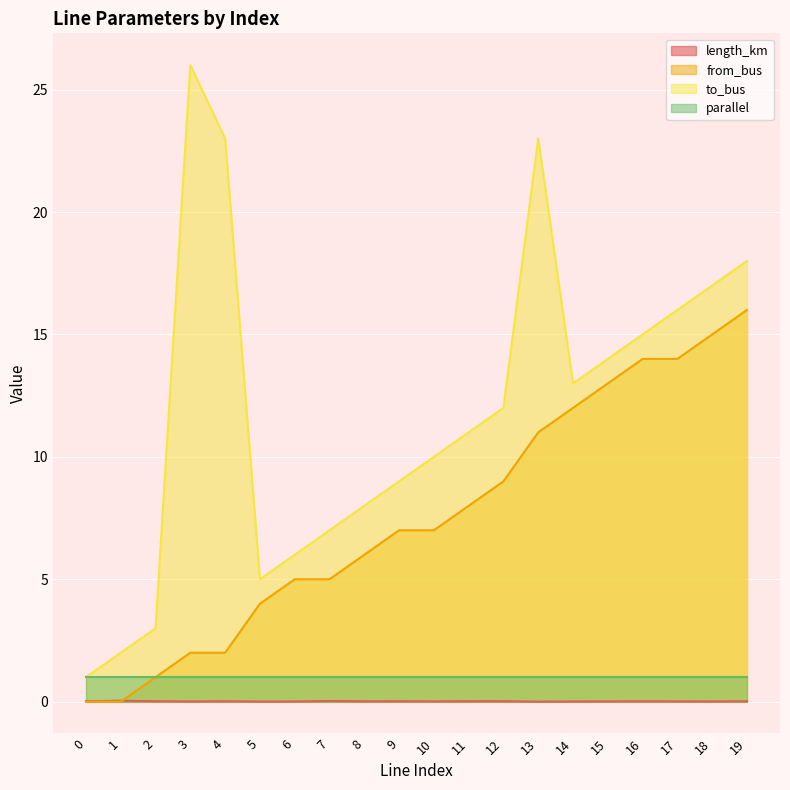

What is the total value across all series at 13?

35.0